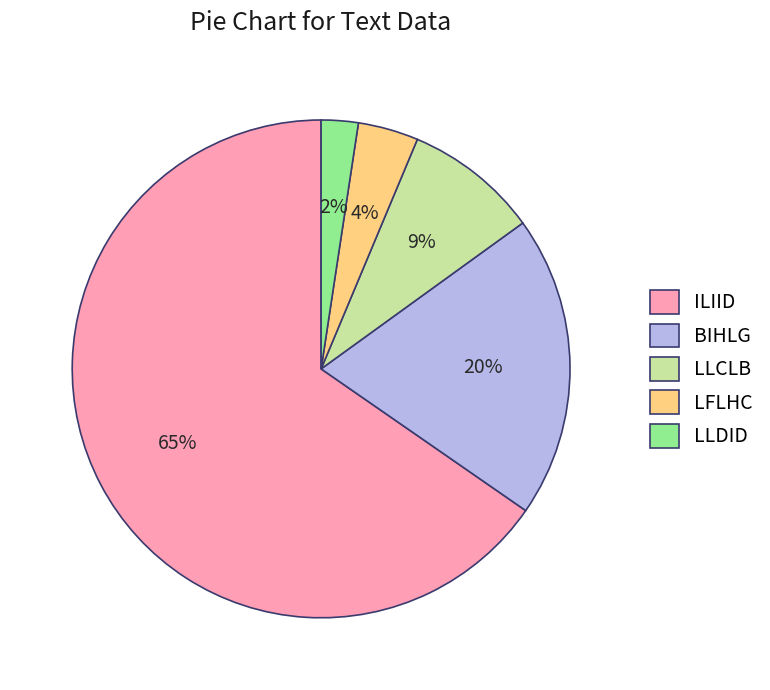

Is it true that LFLHC is 19% of the pie?

False